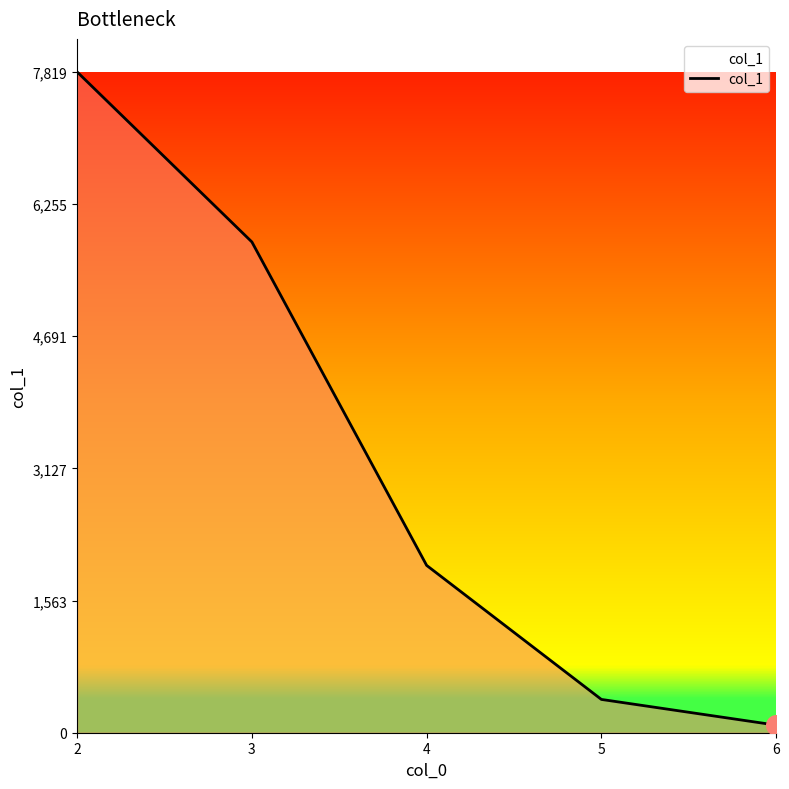

What is the ratio of the value at 4 to the value at 2?

0.3